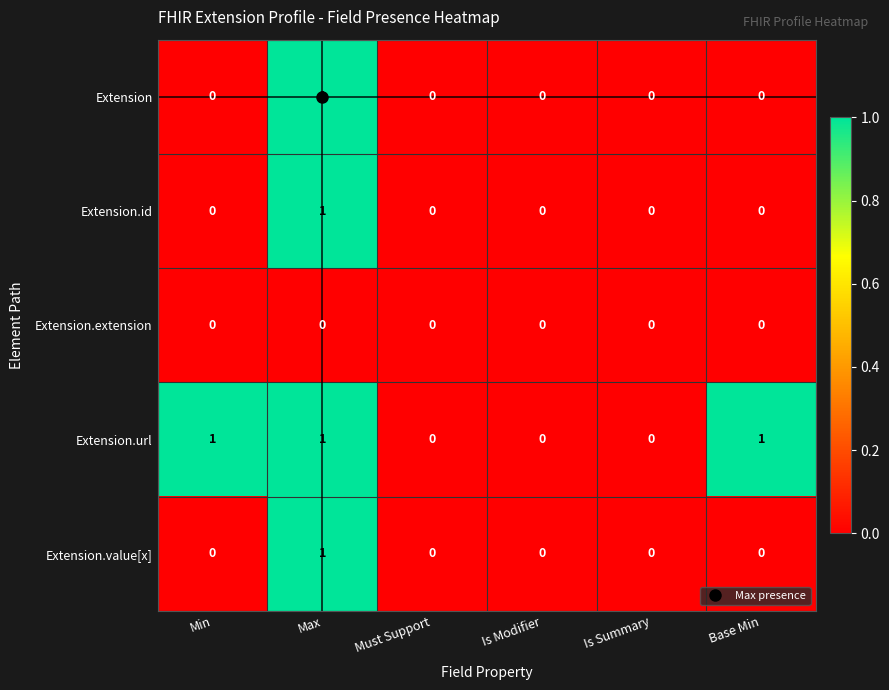

At which category is the sum across all series the highest?

Max